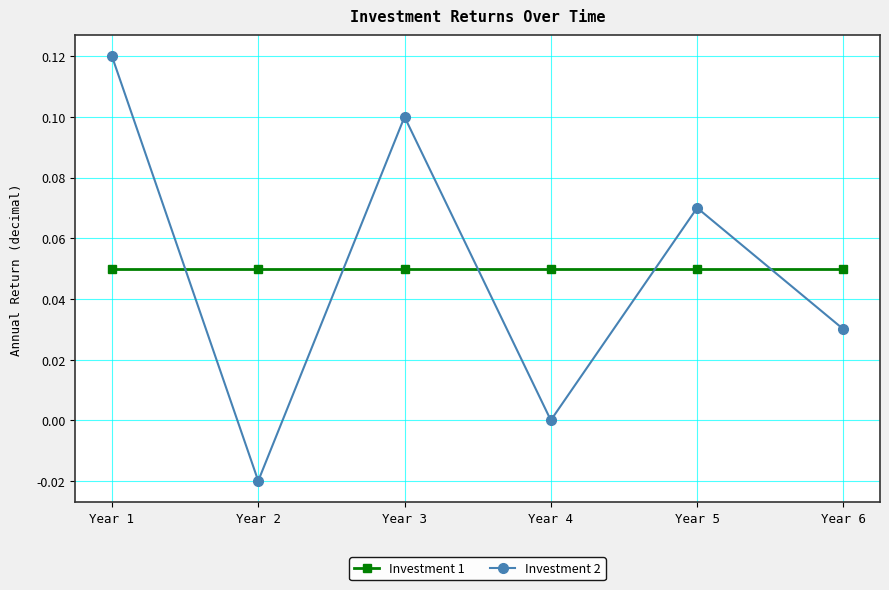

At which category is the sum across all series the highest?

Year 1